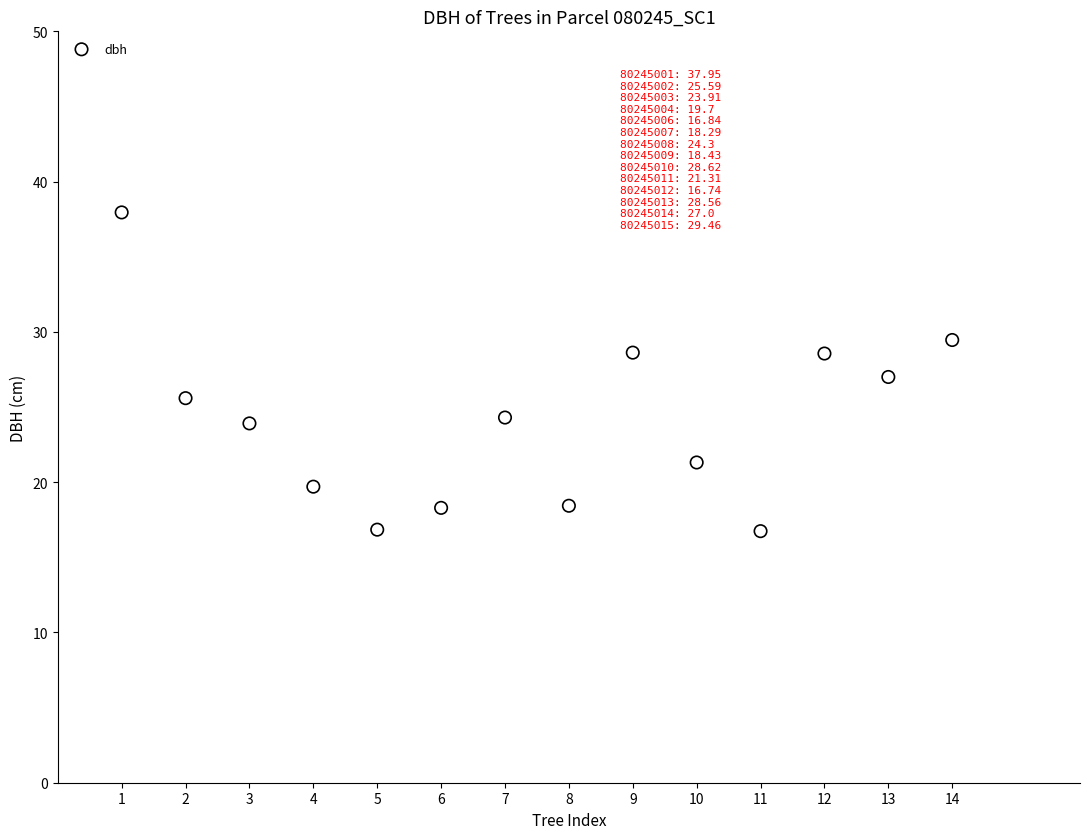

What is the range of Y values (max minus min)?

21.2